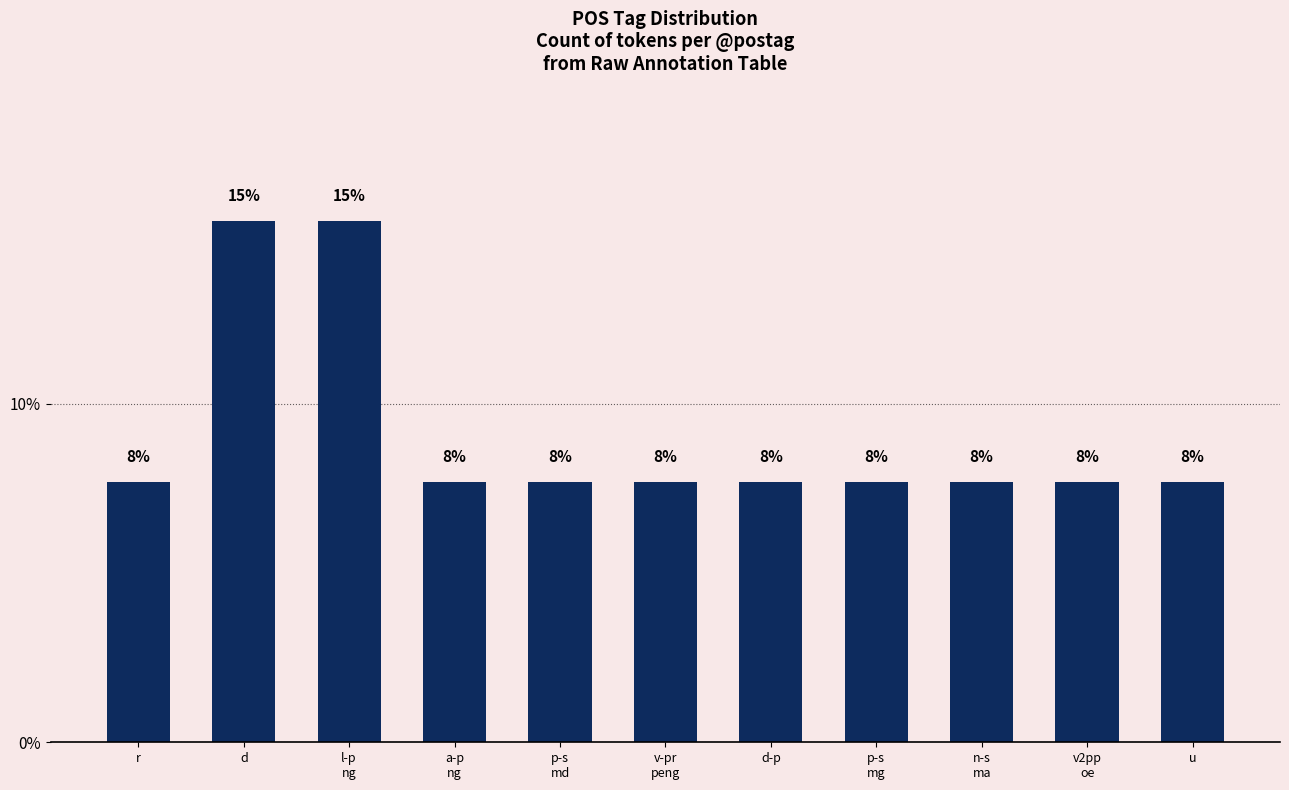

Which category has the lowest value across all series?

r